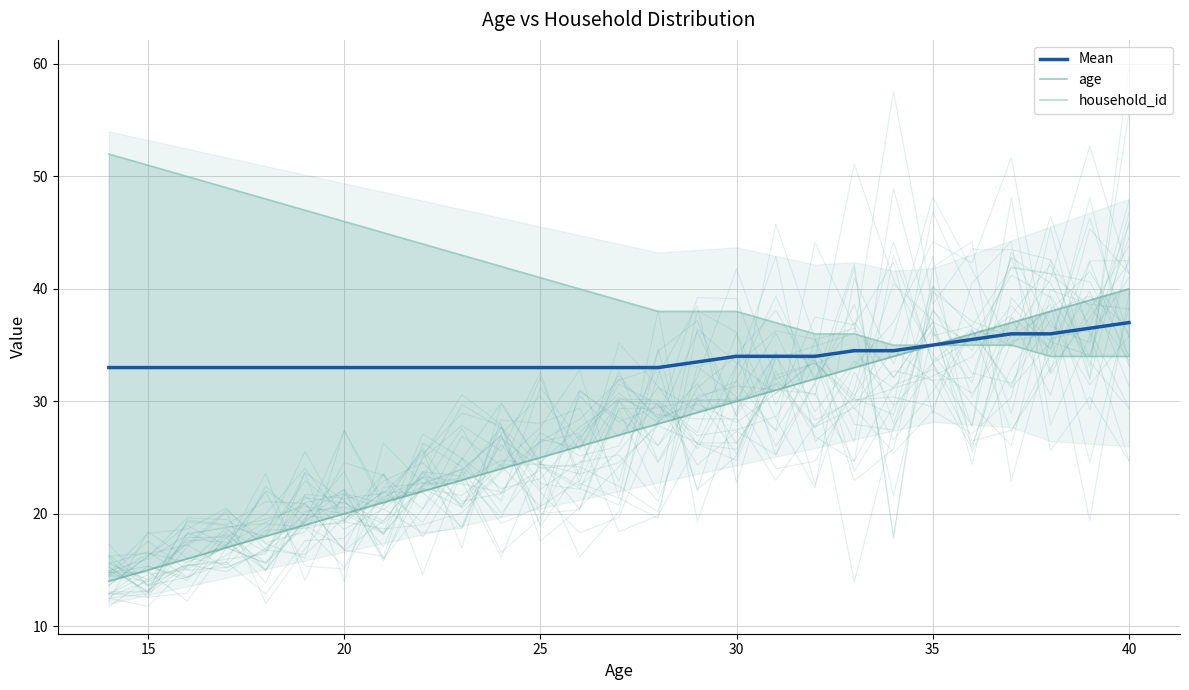

What are all the series names shown in the legend?

Mean, age, household_id